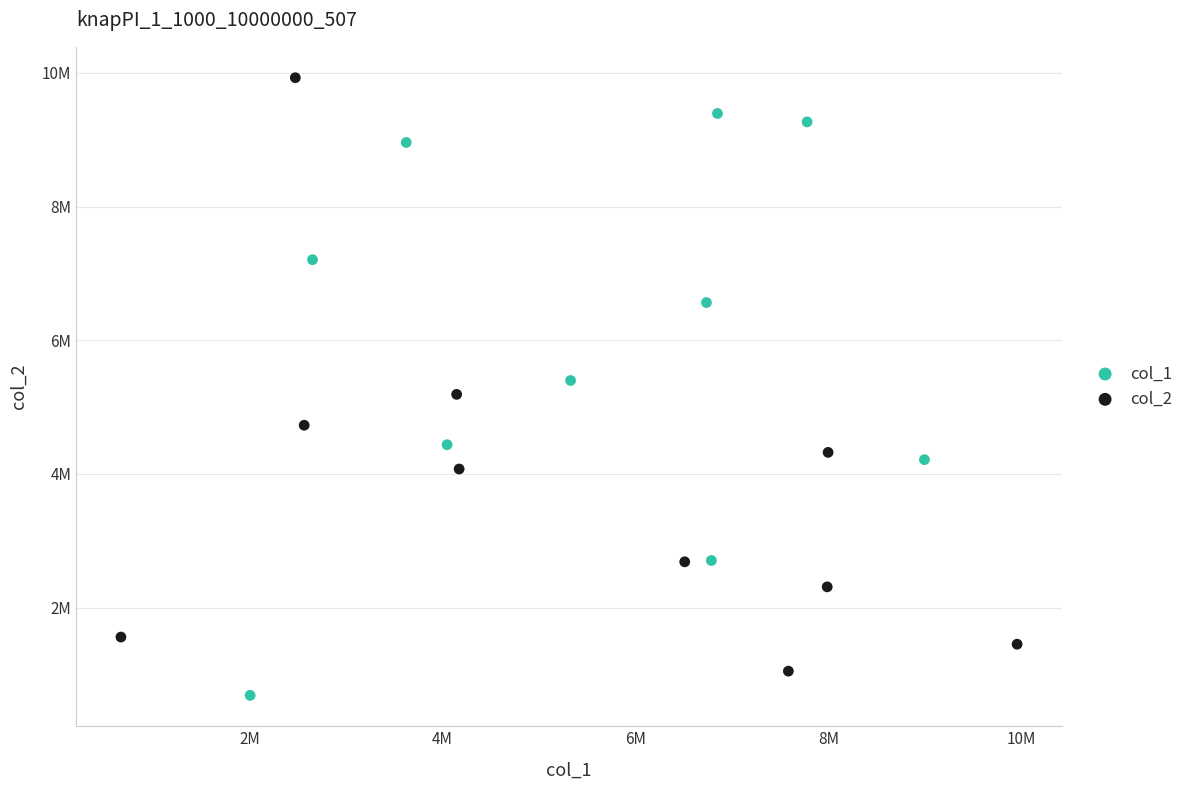

What are all the series names shown in the legend?

col_1, col_2